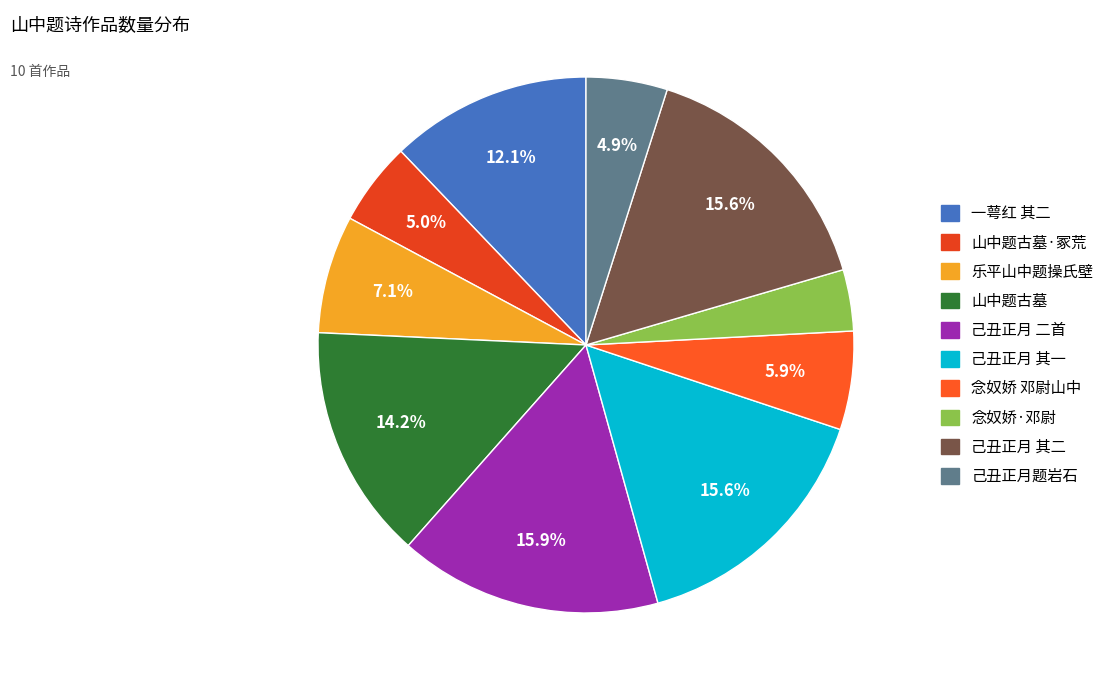

How many segments does this pie chart have?

10